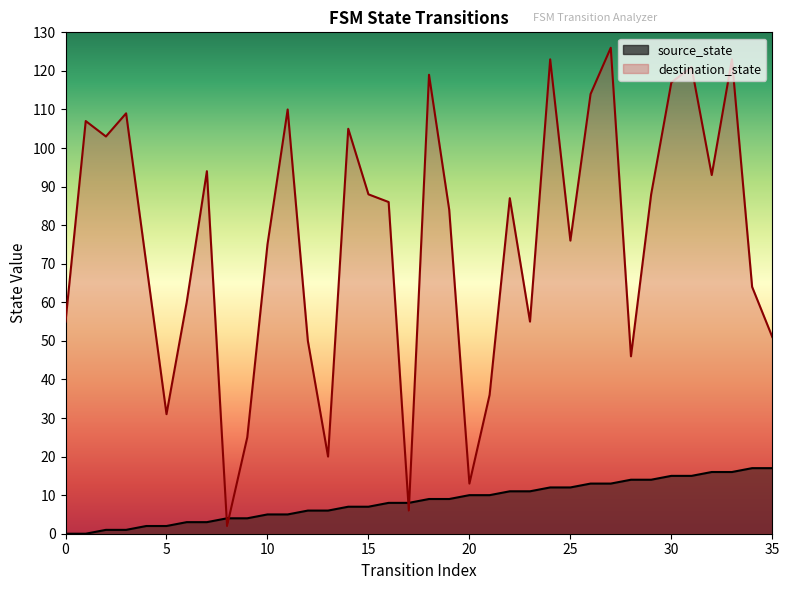

Rank the series by their maximum value, from lowest to highest.

source_state, destination_state